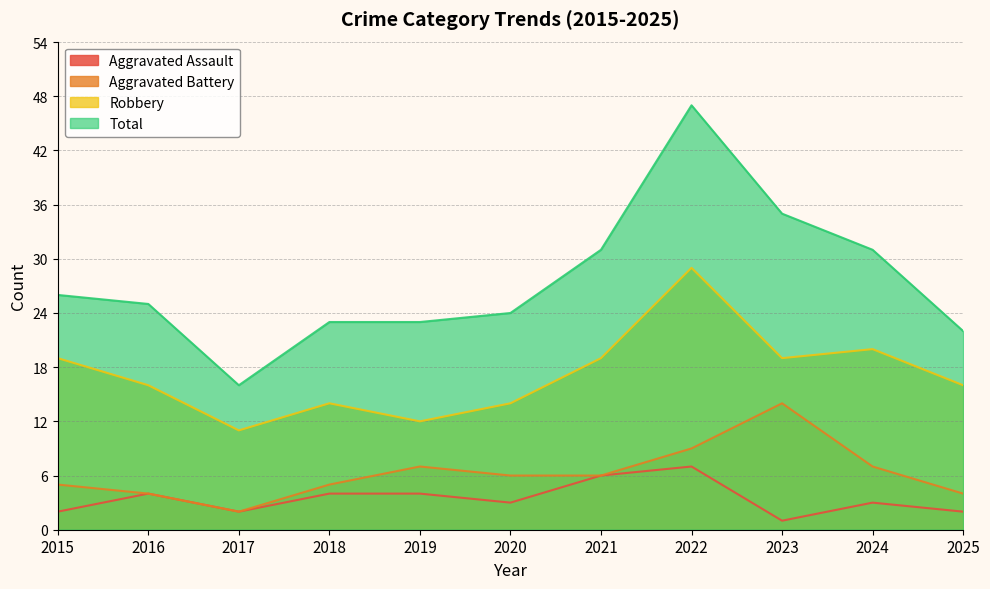

What are all the series names shown in the legend?

Aggravated Assault, Aggravated Battery, Robbery, Total